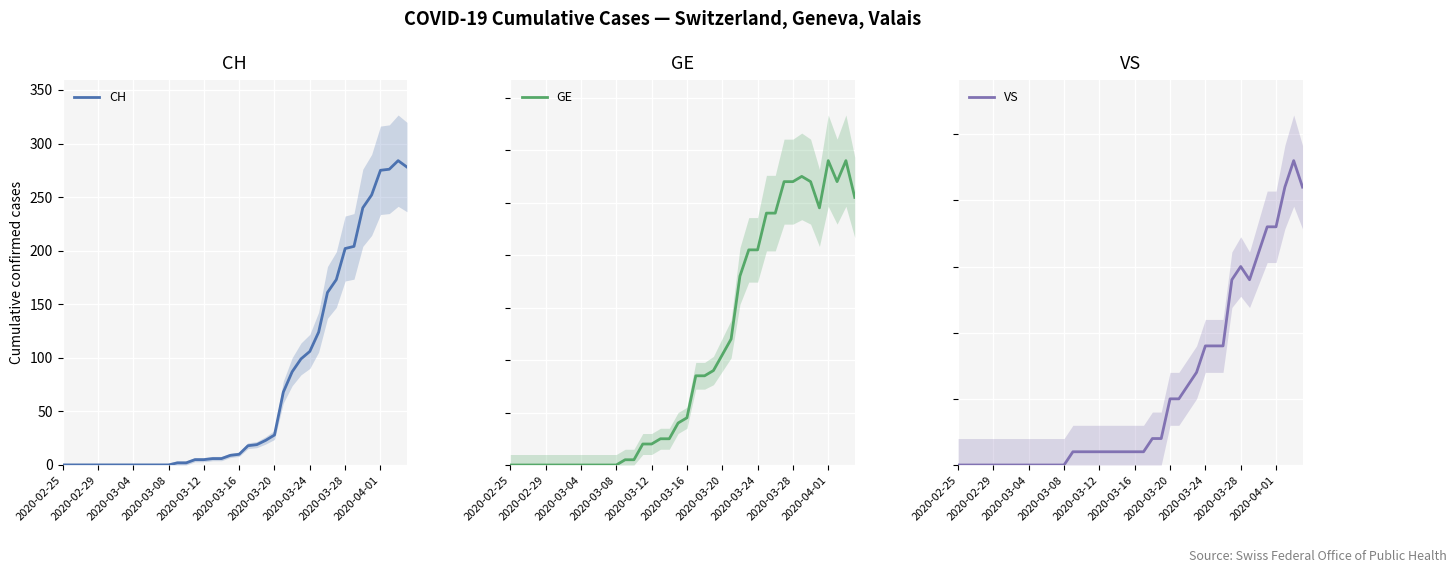

Is it true that CH equals 202 at 2020-03-28?

True